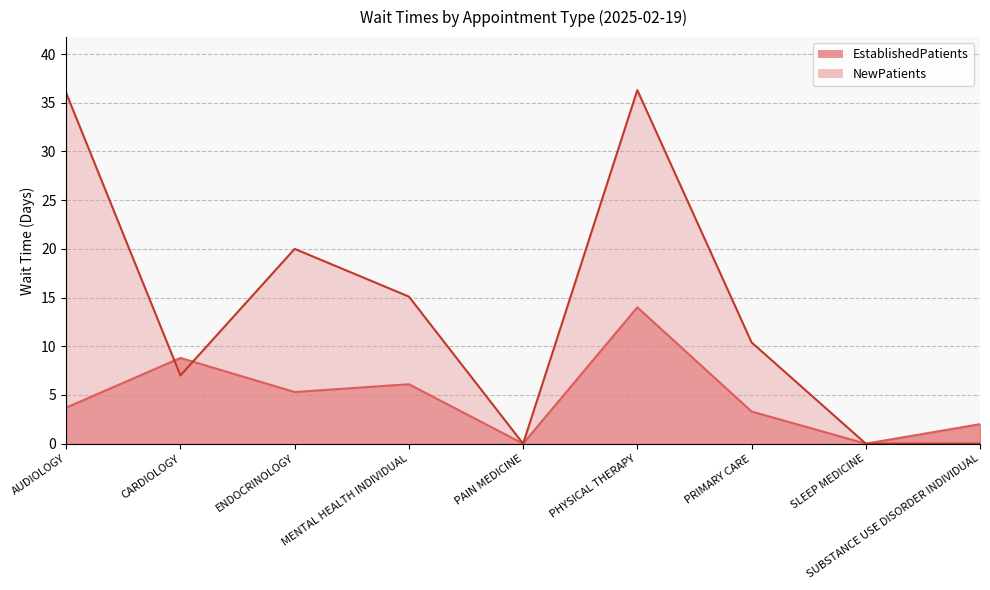

Does the chart display data point markers on the line(s)?

No